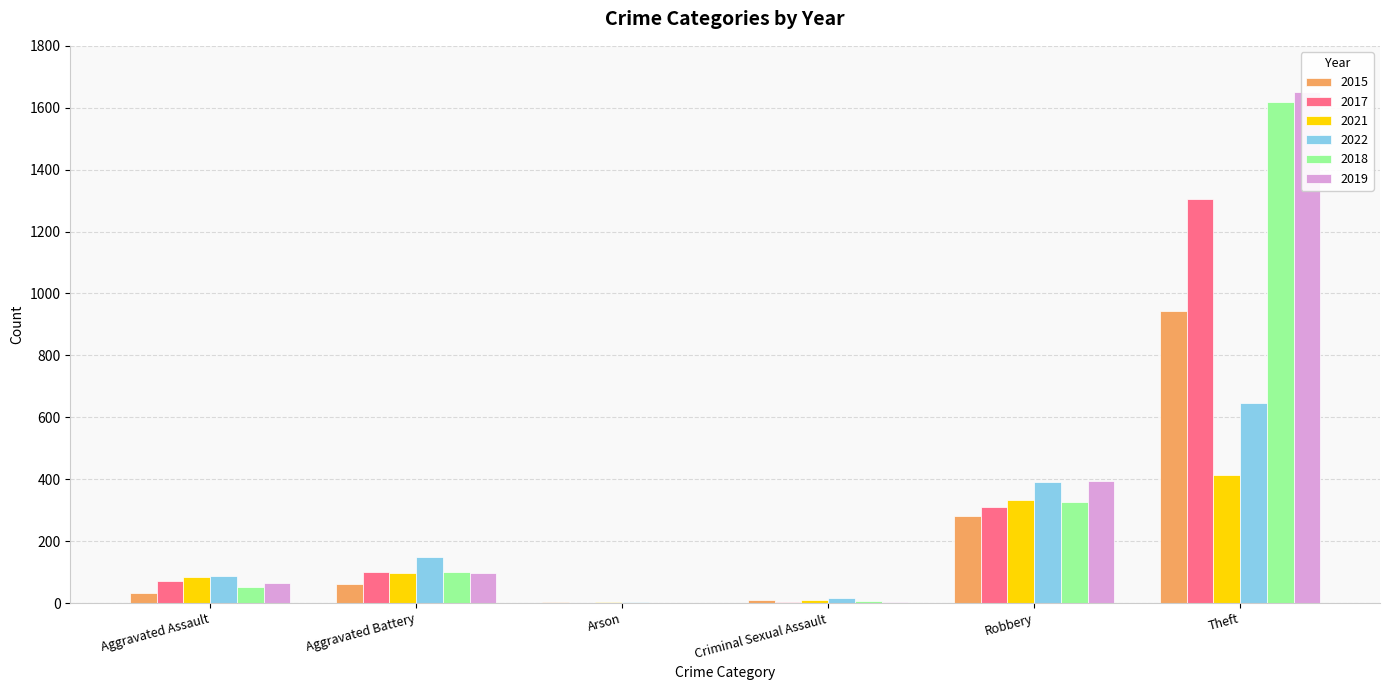

At which label is 2019 closest to 825?

Robbery